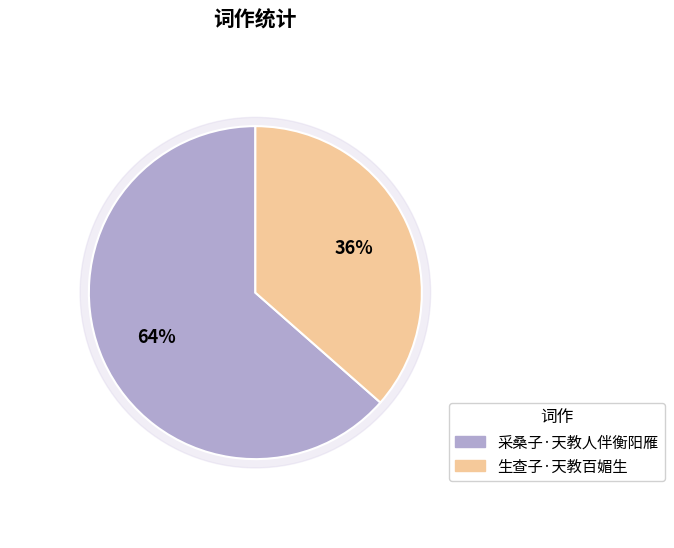

Is the sum of 采桑子·天教人伴衡阳雁 and 生查子·天教百媚生 greater than half?

Yes